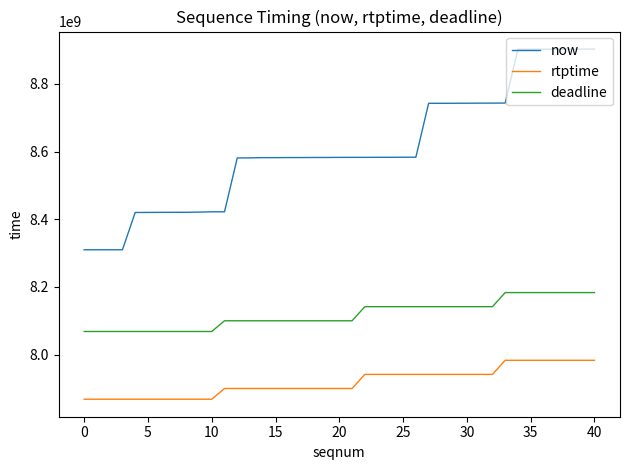

List the series in order of their peak value, highest first.

now, deadline, rtptime